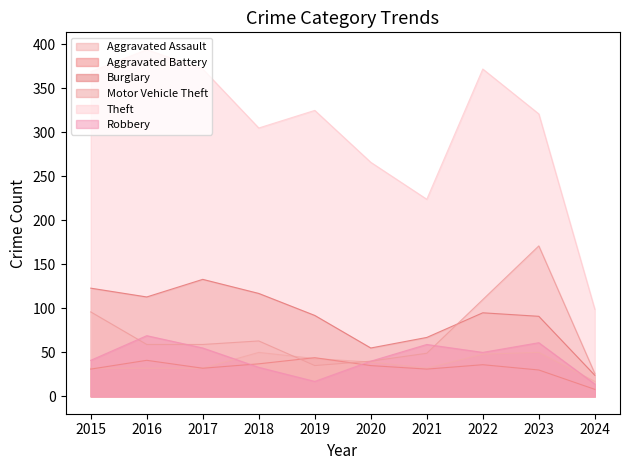

In Aggravated Battery, how many points are higher than both neighbors (excluding endpoints)?

3